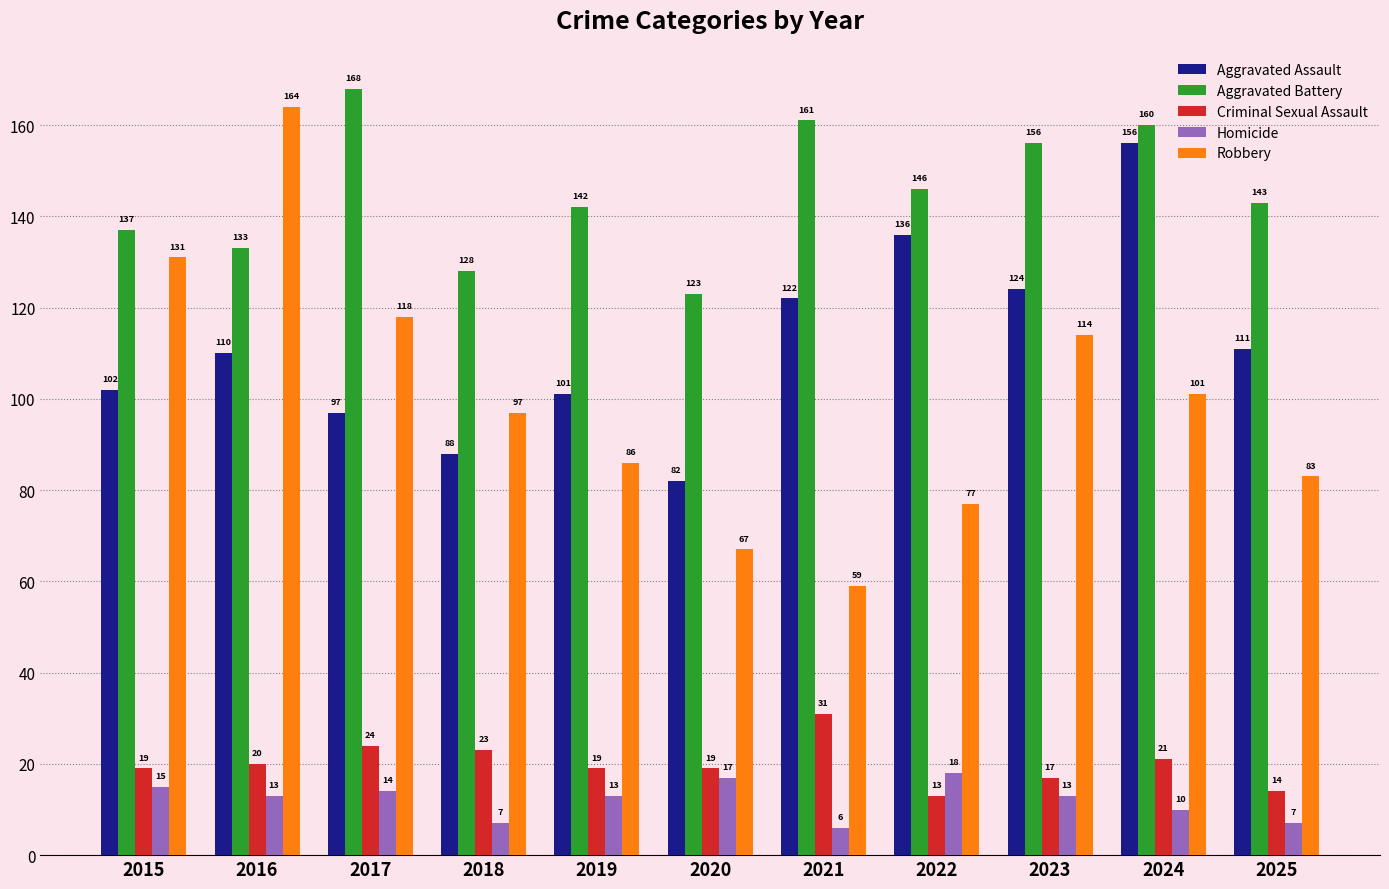

How many distinct data groups are displayed?

5